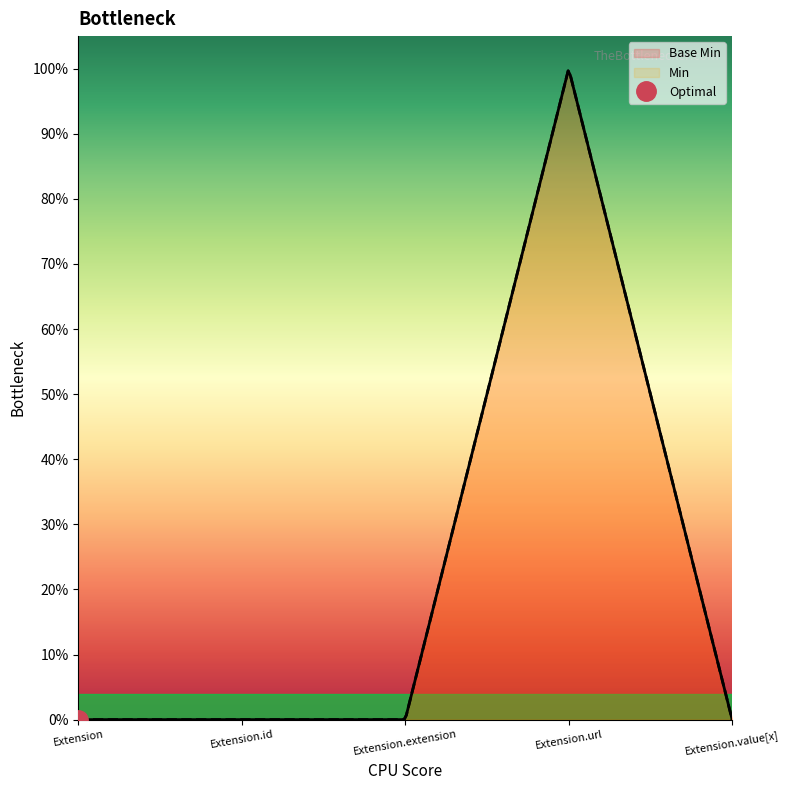

Between Extension.url and Extension.value[x], which is larger?

Extension.url